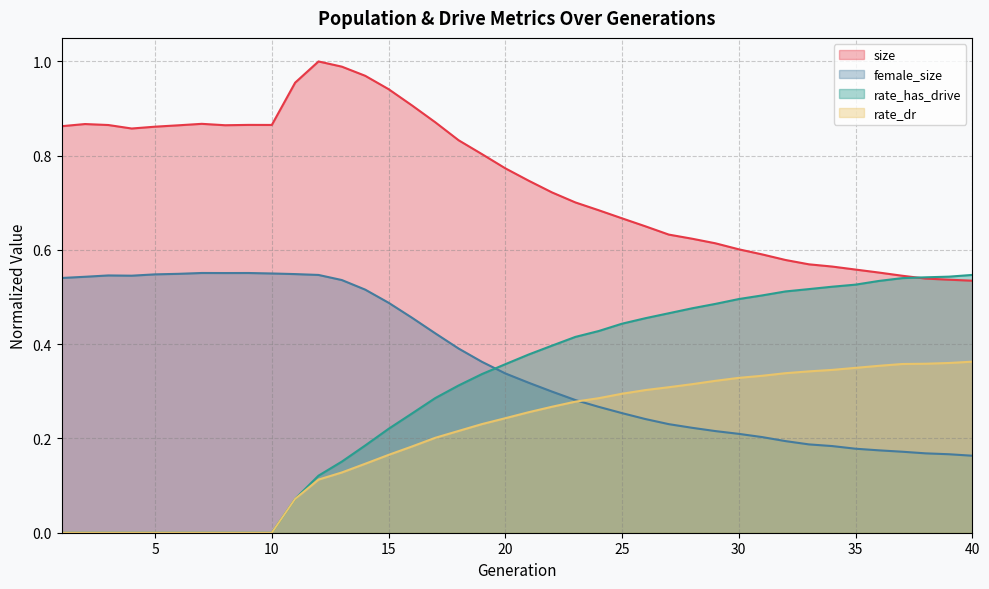

What is the difference between the rate_has_drive values at 17 and 34?

0.2